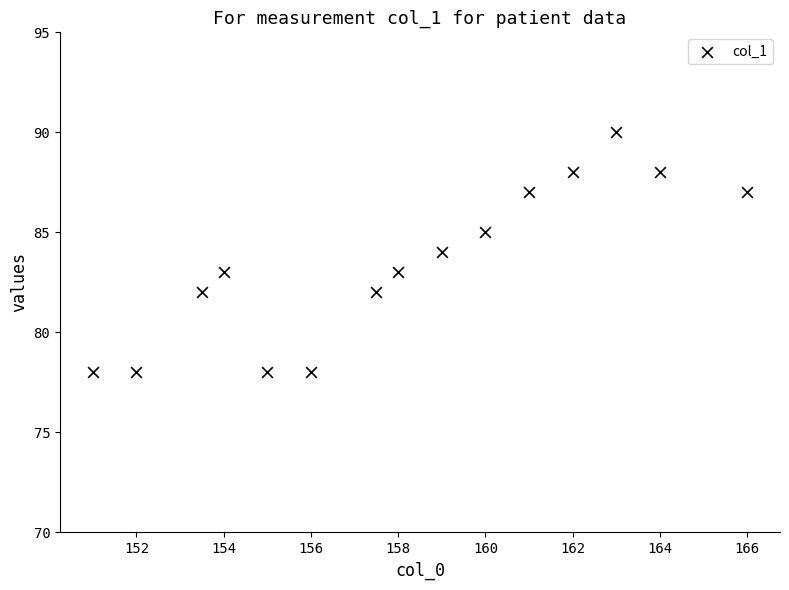

What is the range of Y values (max minus min)?

12